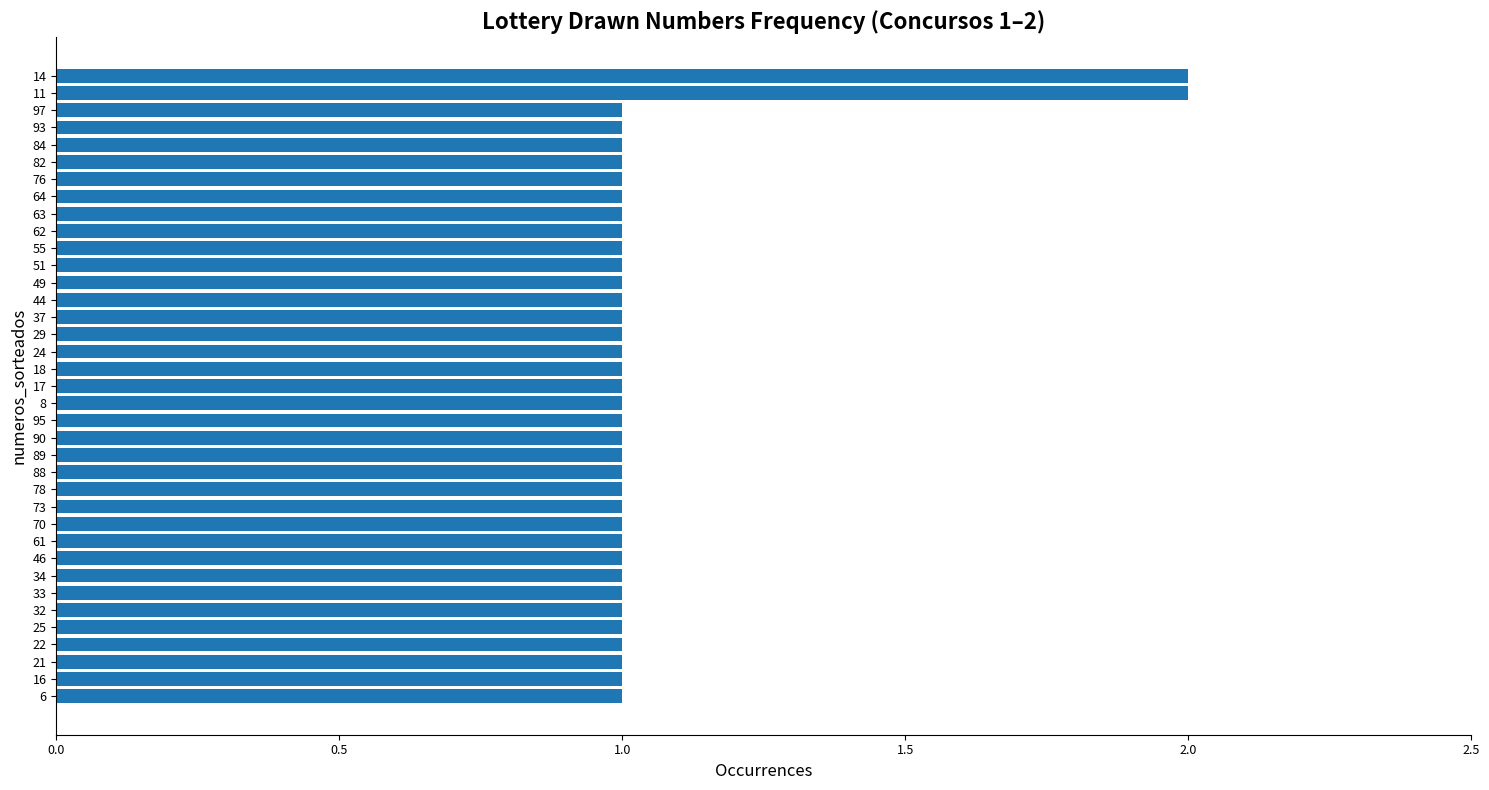

Is it true that the value at 55 is 0?

False